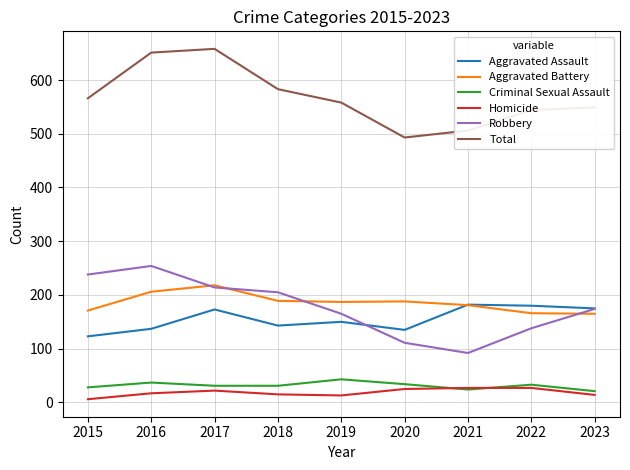

What is the greatest value displayed?

658